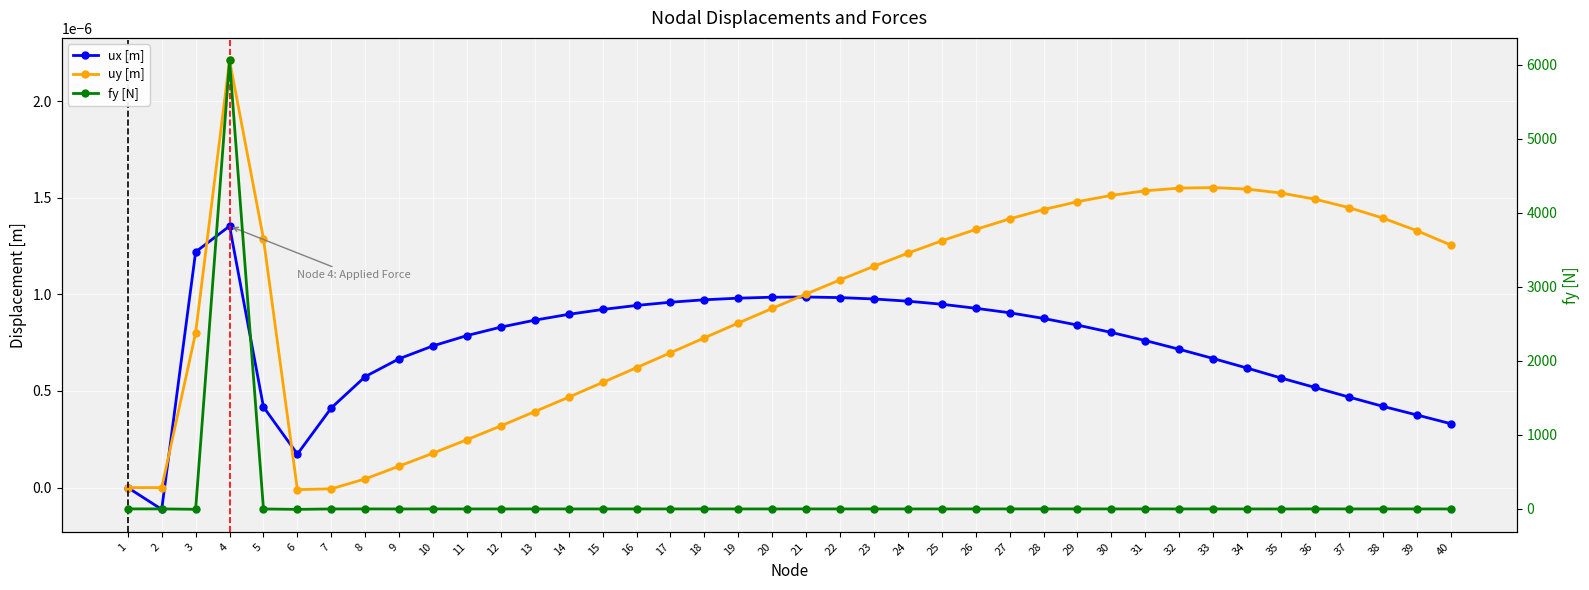

List the series in order of their peak value, lowest first.

ux [m], uy [m], fy [N]